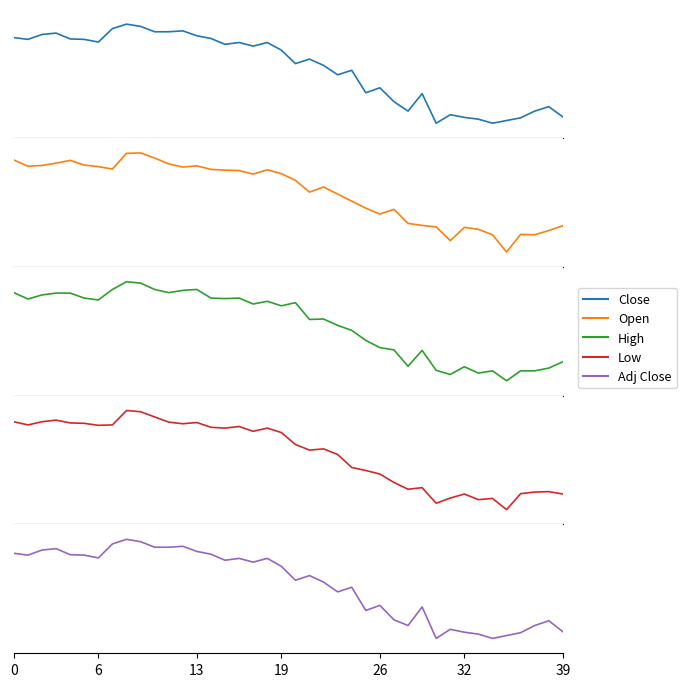

Which category has the highest value across all series?

8